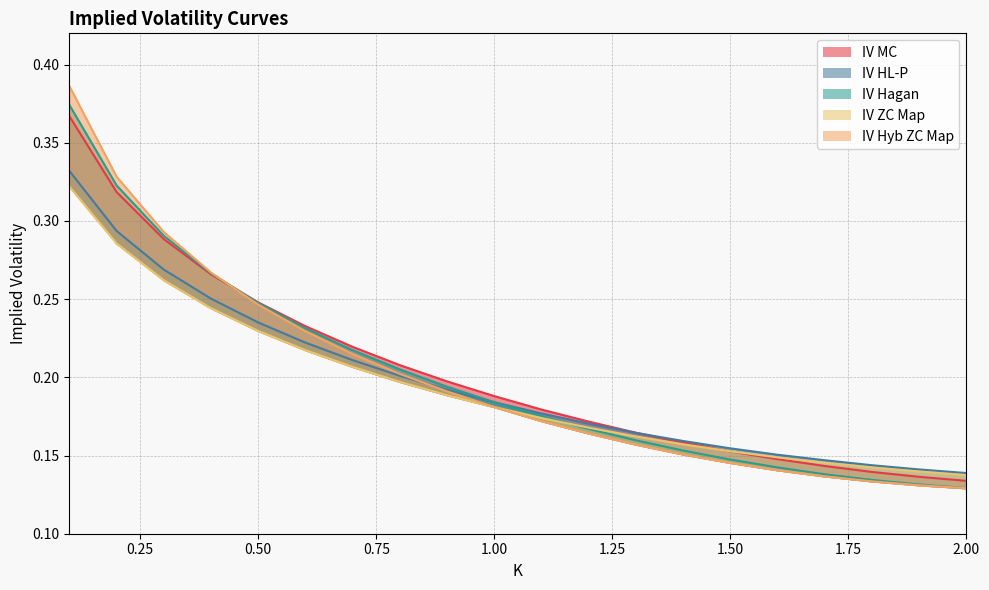

At which category is the sum across all series the highest?

0.1